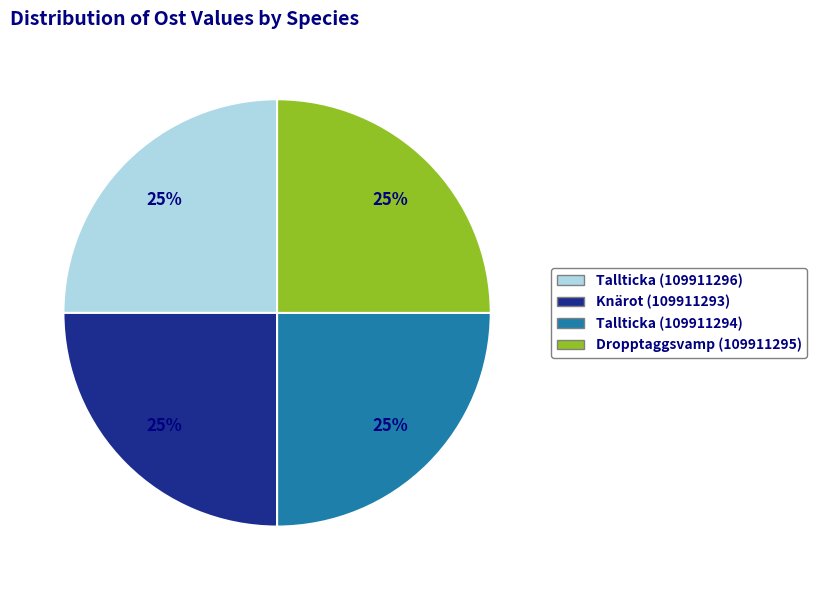

Approximately how many times larger is the value at Knärot (109911293) compared to Tallticka (109911294)?

1.0